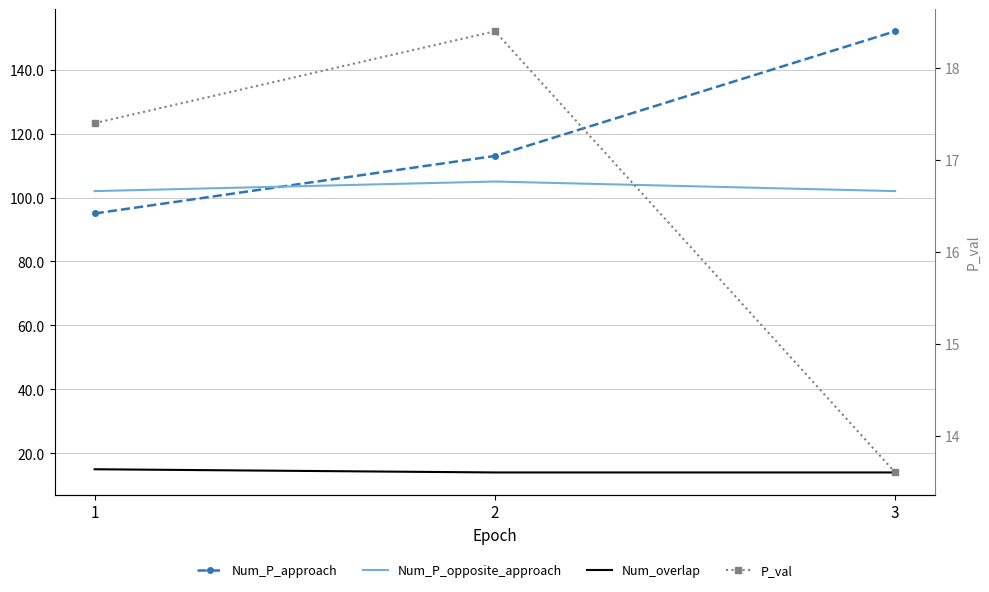

The Num_P_opposite_approach series shows 49.1 at 1. True or false?

False